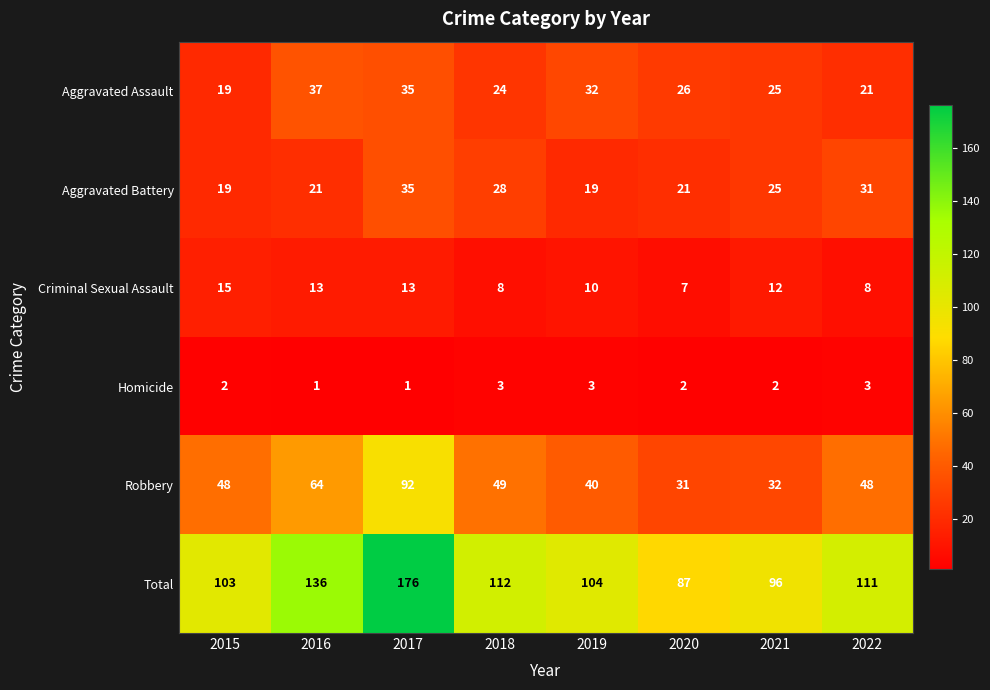

What is the spread (max minus min) of values at 2022?

108